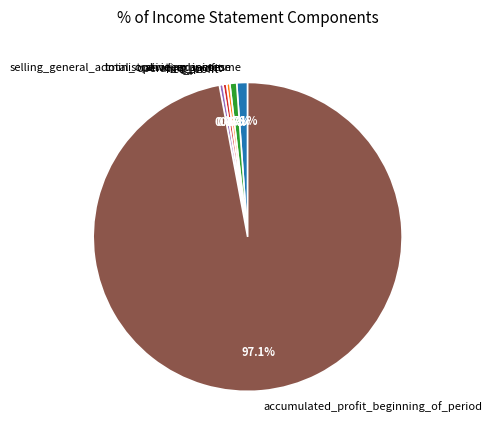

To the nearest percent, what is the average slice percentage?

17%